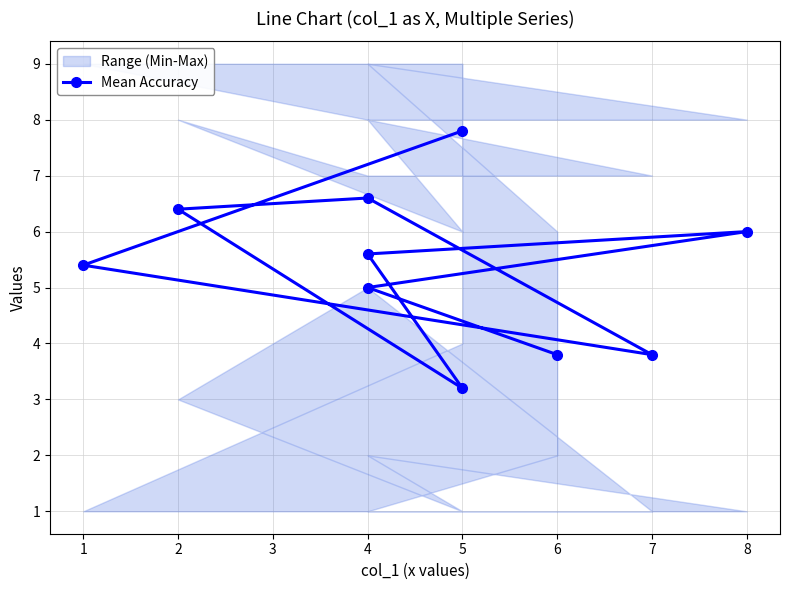

List the labels in order of value, smallest first.

5, 6, 7, 4, 1, 4, 8, 2, 4, 5